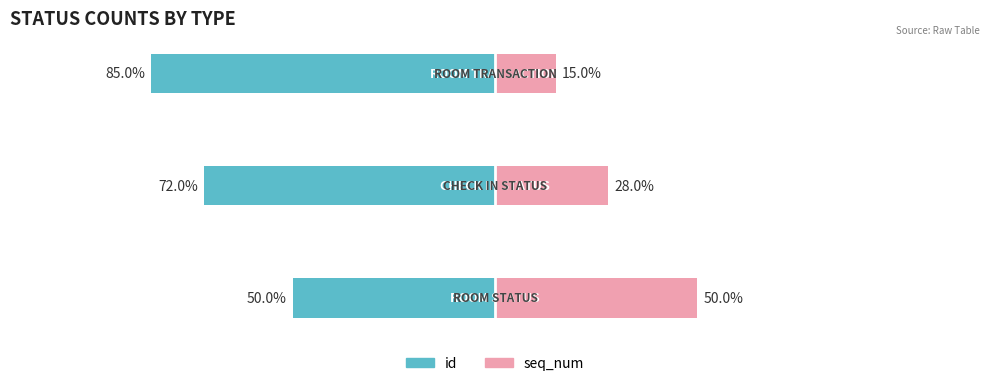

True or false: seq_num has a value of 15 at 2.

True